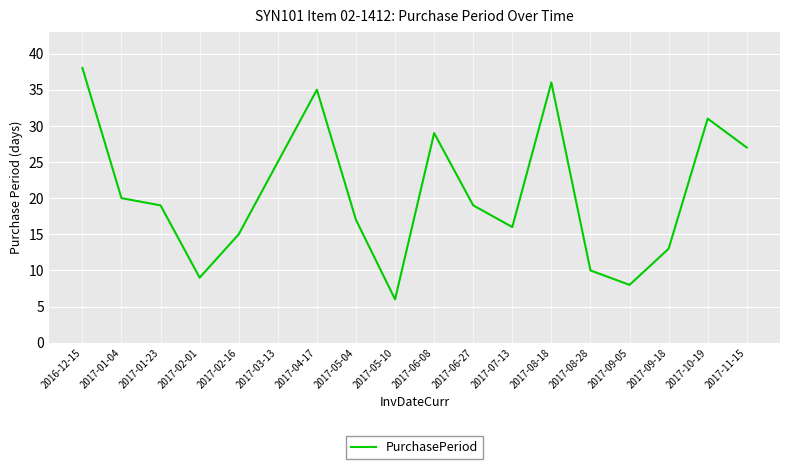

What is the change in value from 2017-05-04 to 2017-09-18?

-4